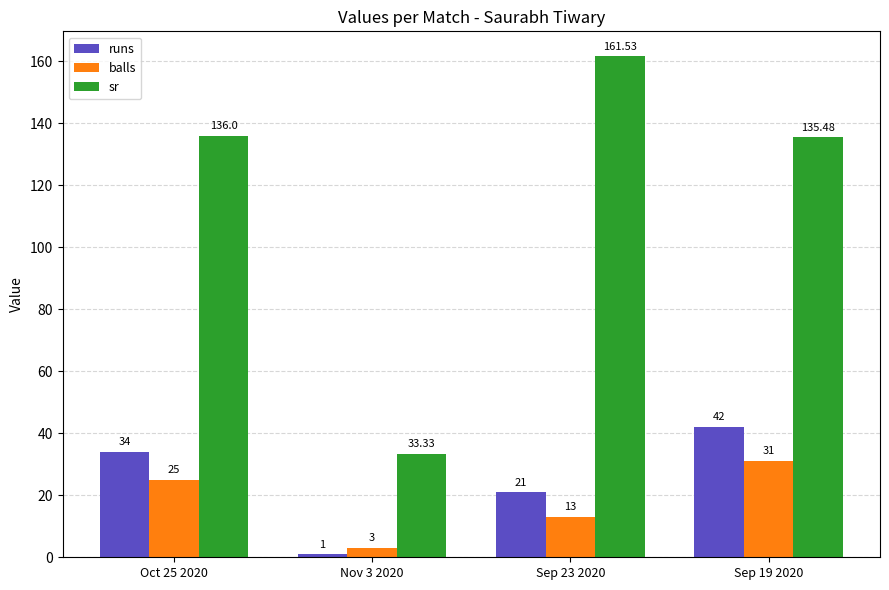

Rank the series by their maximum value, from lowest to highest.

balls, runs, sr